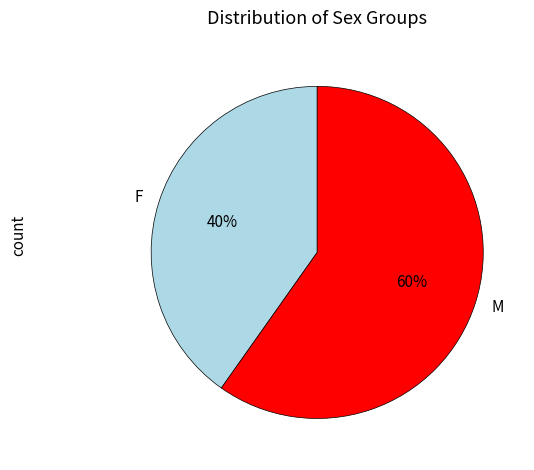

To the nearest percent, what portion does F represent?

40%